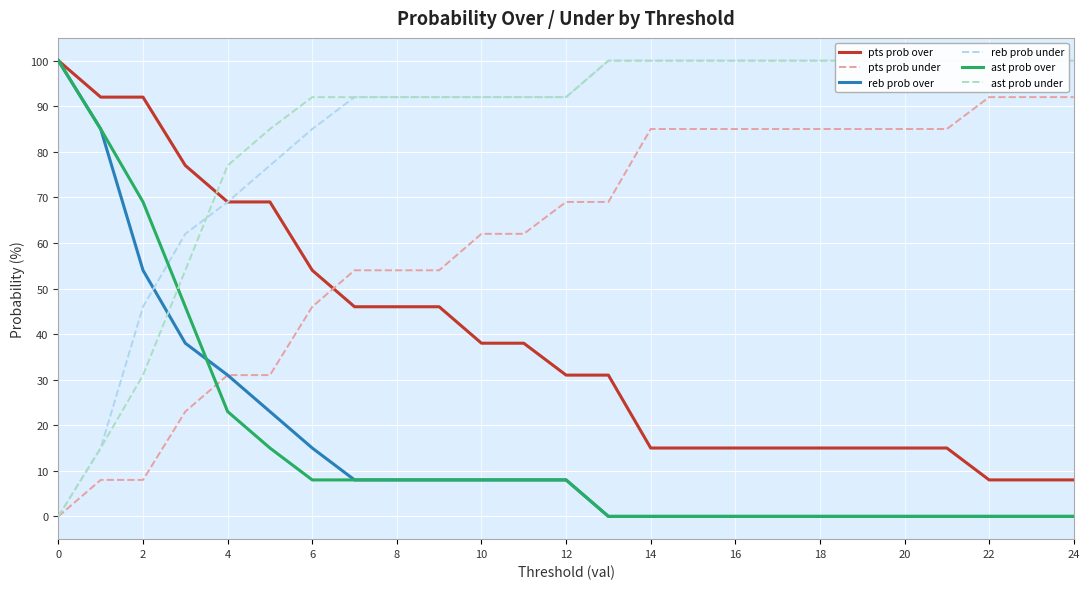

True or false: ast prob over and pts prob under cross at least once.

True